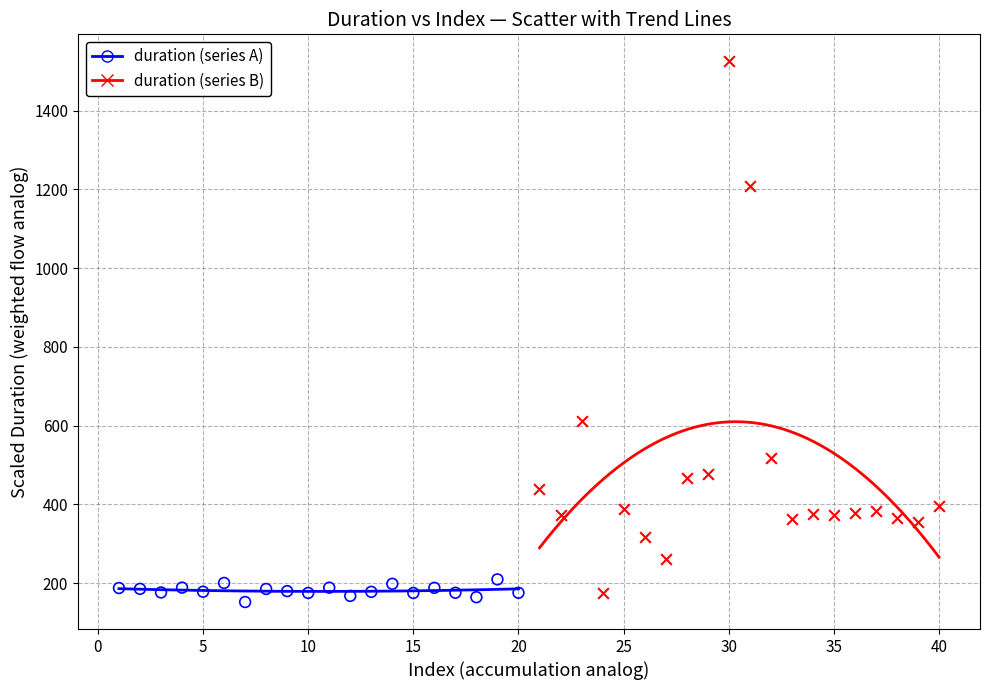

What are all the series names shown in the legend?

duration (series A), duration (series B)